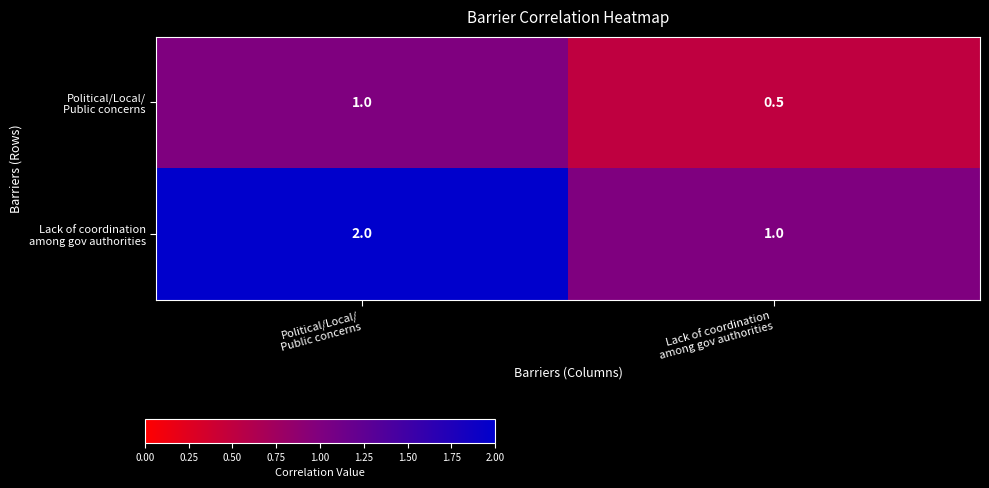

What is the minimum value shown in the chart?

0.5